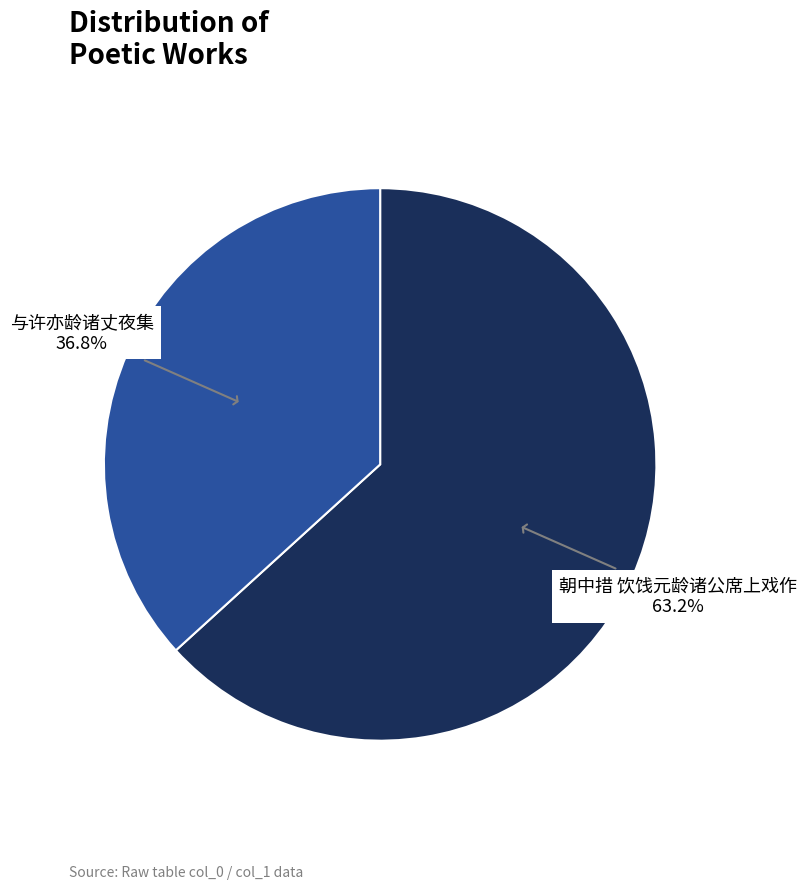

Does any single category account for the majority?

Yes